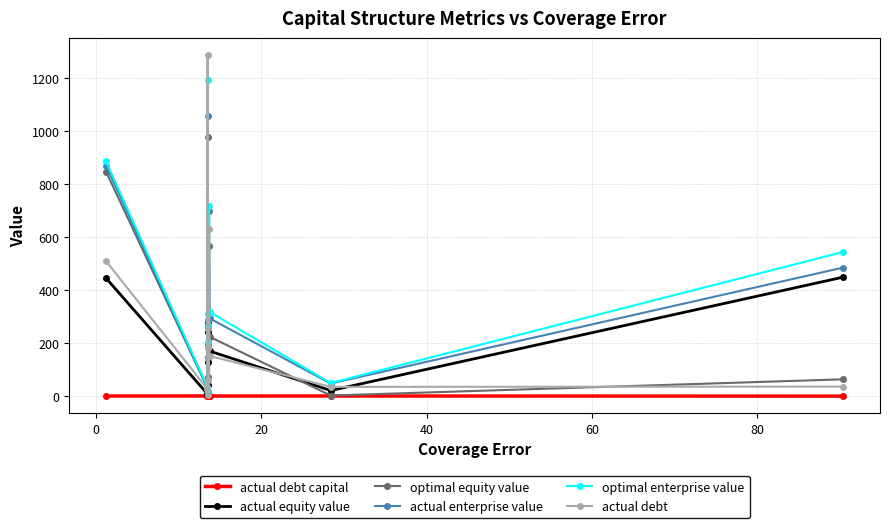

What is the difference between the maximum and second lowest values in the optimal enterprise value series?

1156.0